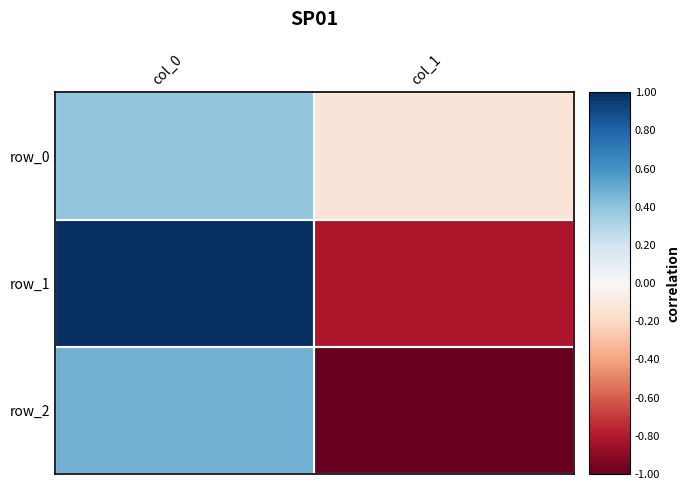

At which category is the sum across all series the highest?

col_0